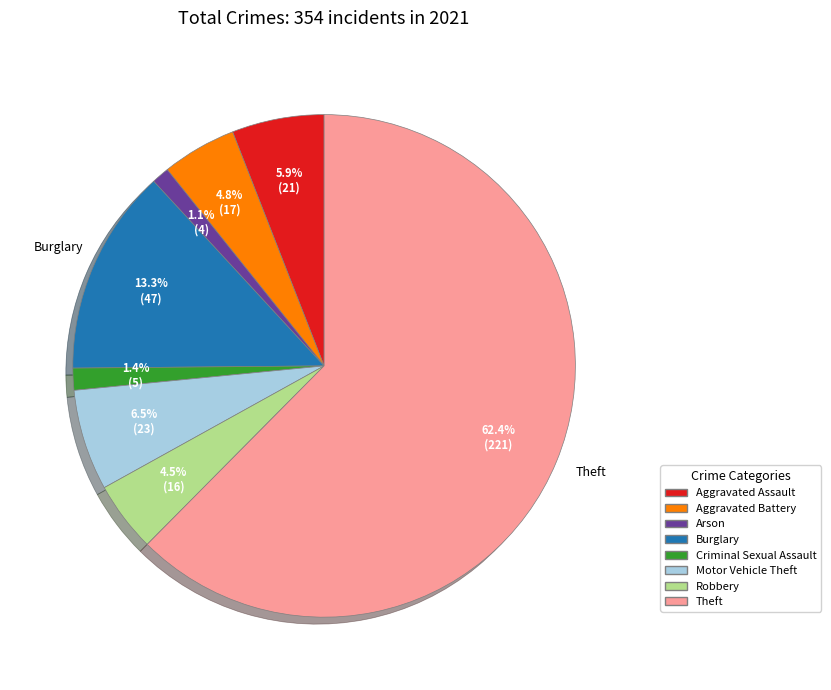

Is there any slice that represents more than half of the pie?

Yes